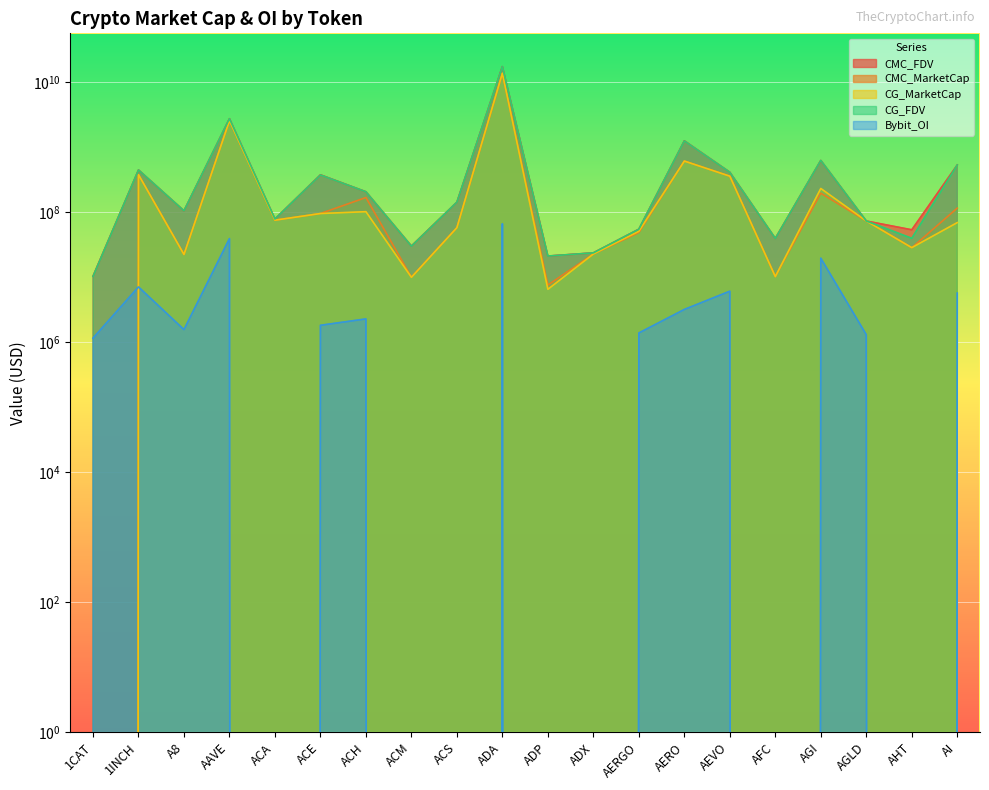

What is the difference between the maximum and minimum values in the CG_FDV series?

17150636278.0